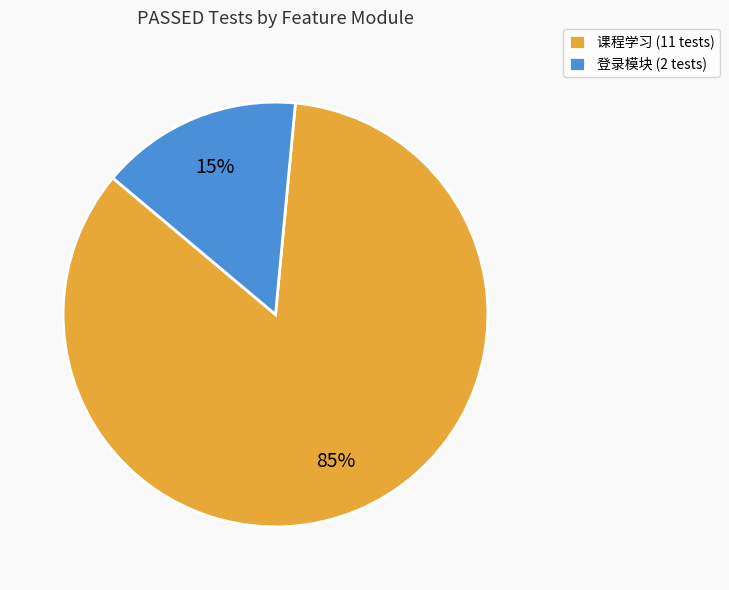

How many segments does this pie chart have?

2